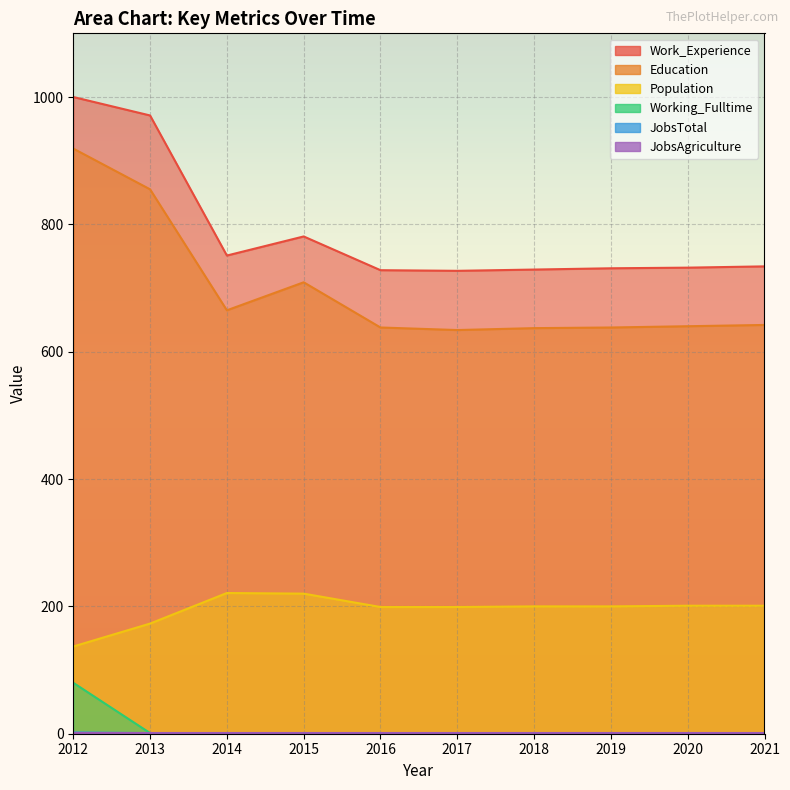

True or false: Population and Education cross at least once.

False